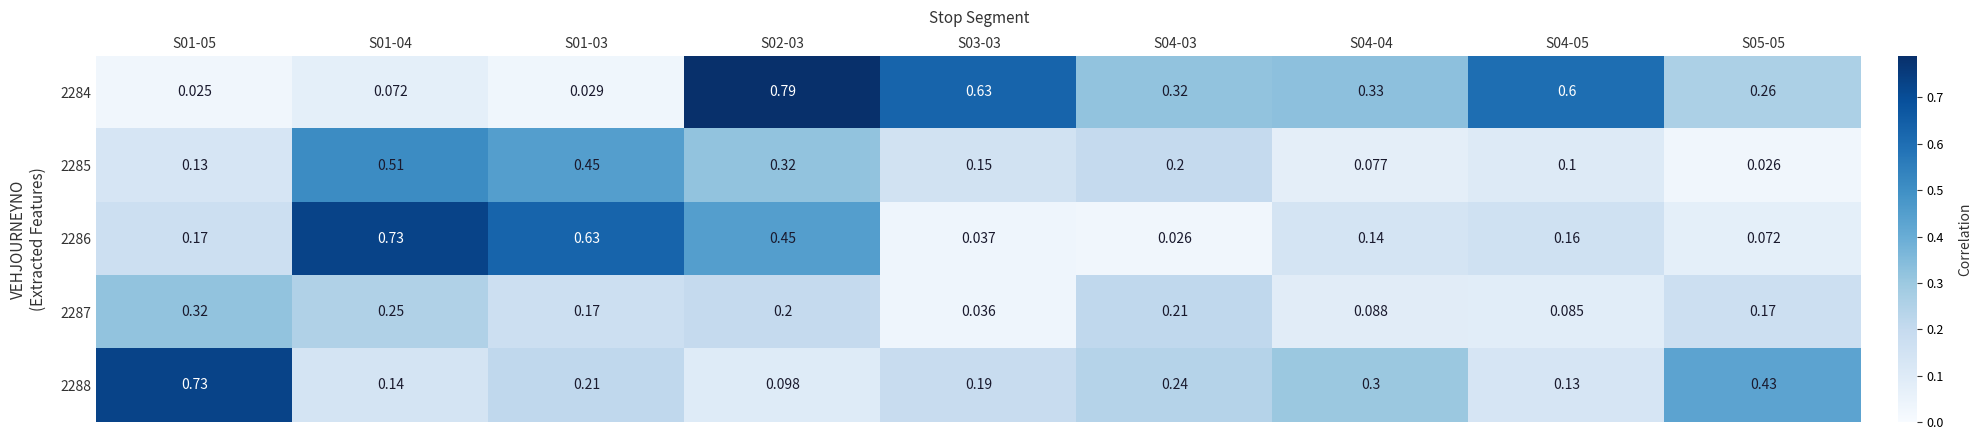

Is the value of 2286 at S01-03 greater than the value of 2288 at S03-03?

Yes